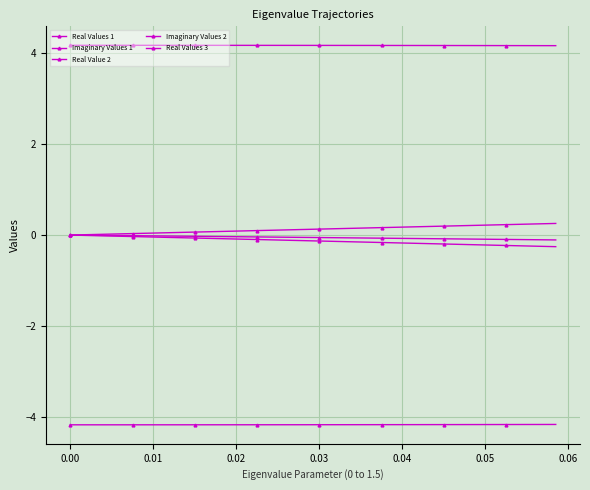

How many data points does each series have?

40